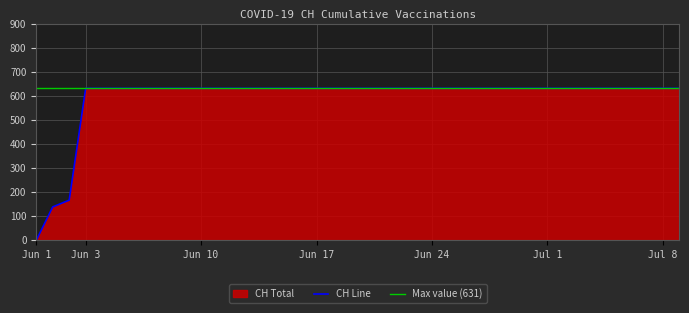

What is the sum of the values at 2020-07-29 and 2020-08-28?

1262